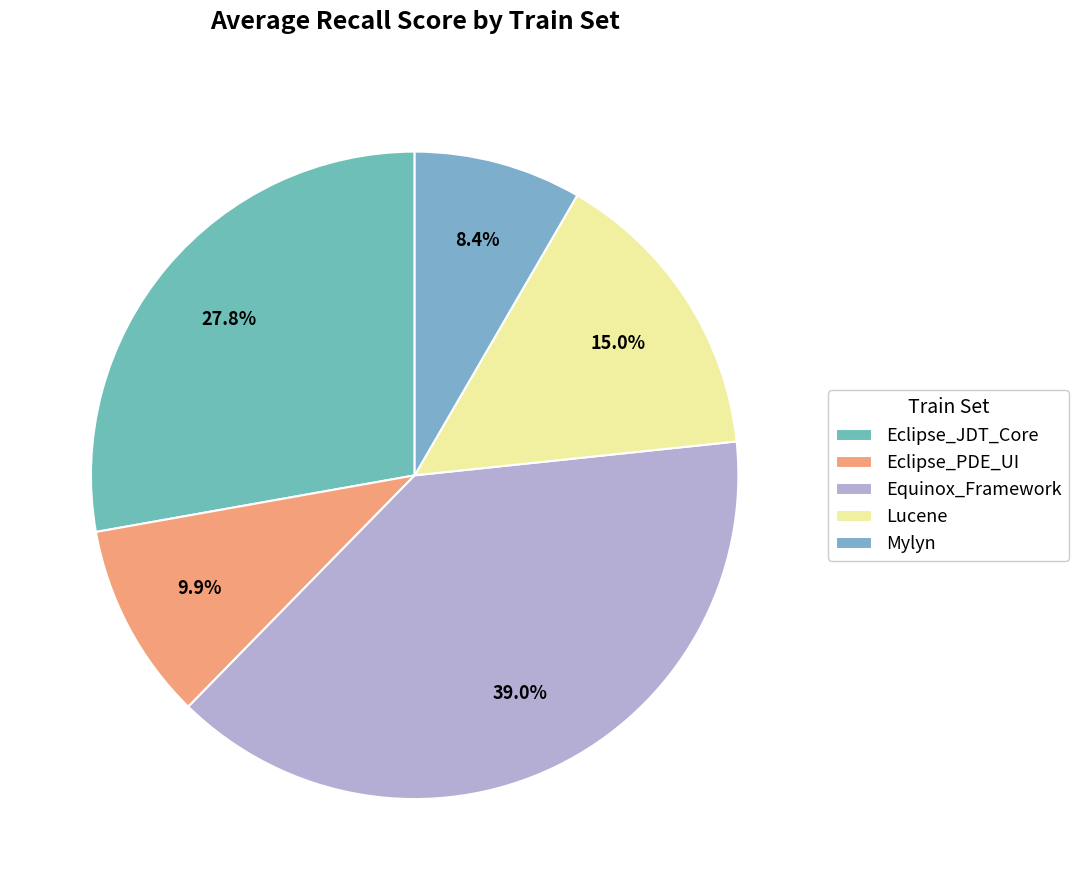

Rank the categories by value from lowest to highest.

Mylyn, Eclipse_PDE_UI, Lucene, Eclipse_JDT_Core, Equinox_Framework